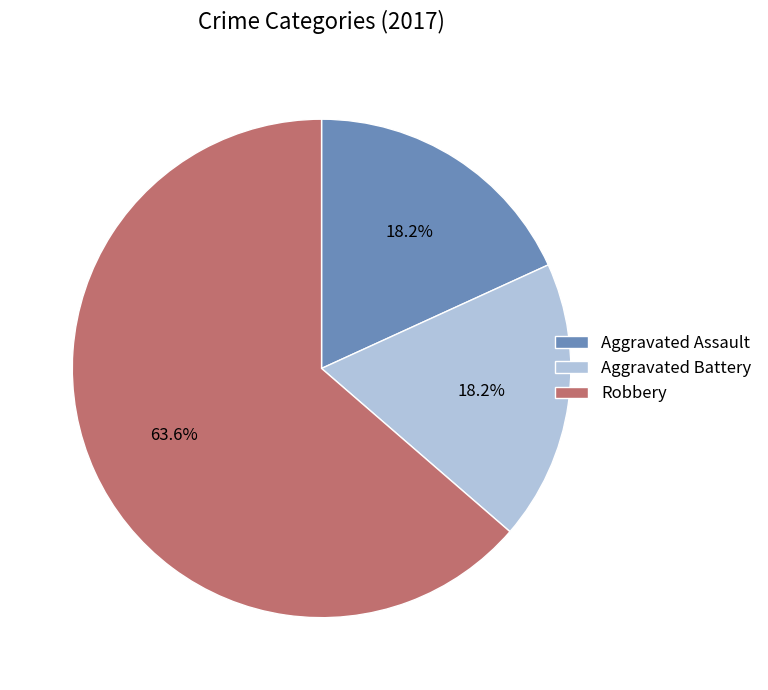

To the nearest percent, what is the difference between the largest and smallest slice percentages?

45%